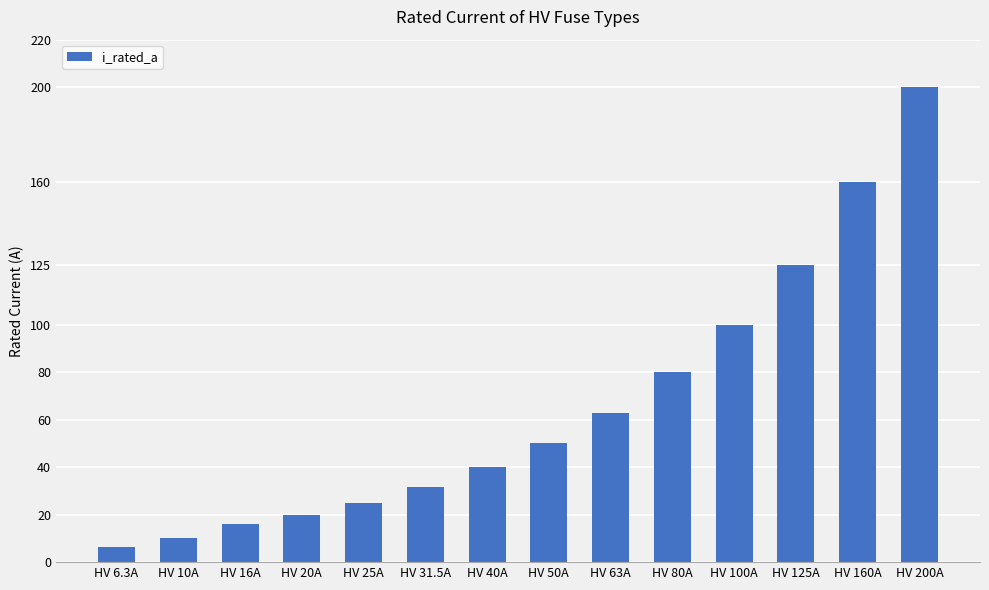

Where is the data nearest to the value 103?

HV 100A